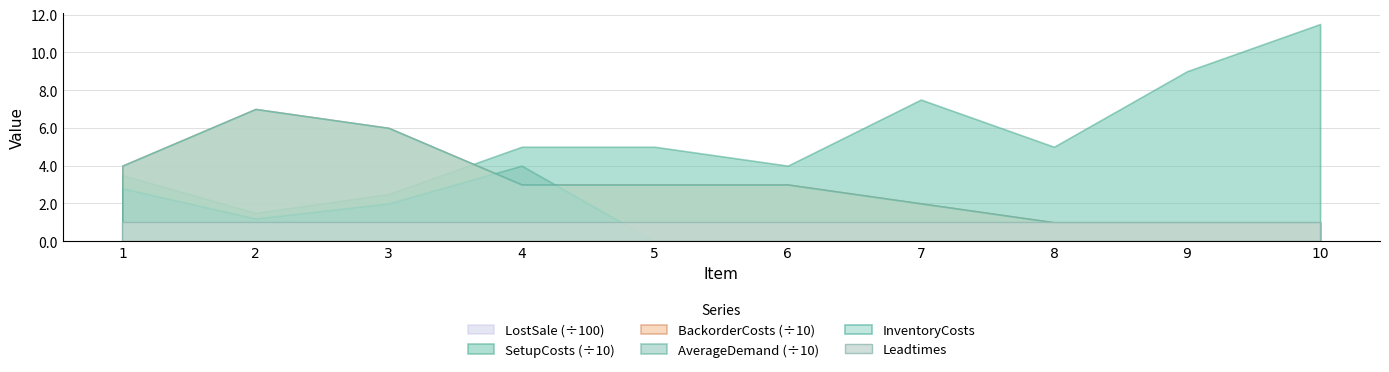

Does the chart display data point markers on the line(s)?

No